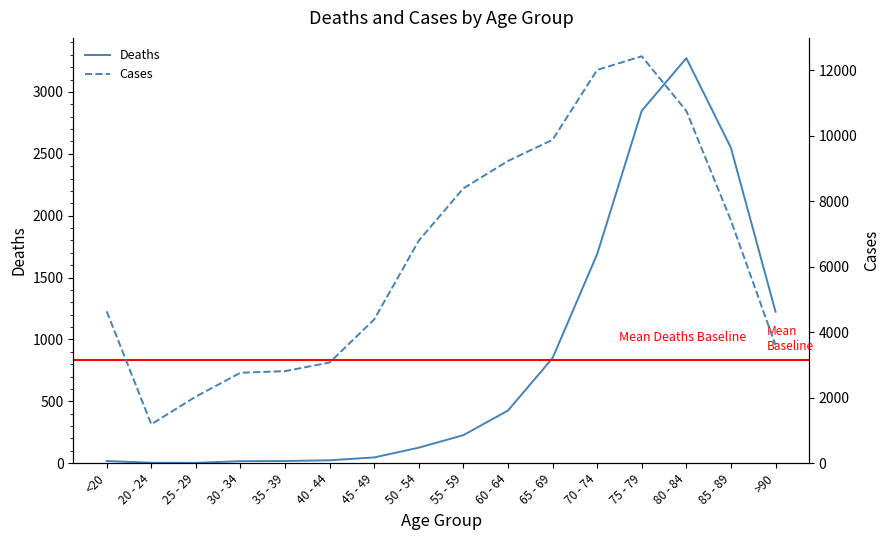

Is the value of Deaths at 70 - 74 greater than the value of Cases at >90?

No